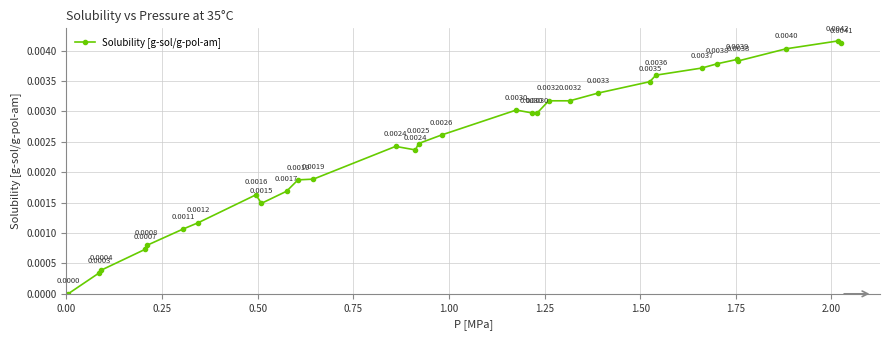

True or false: there are more than 1 points higher than both neighbors.

True